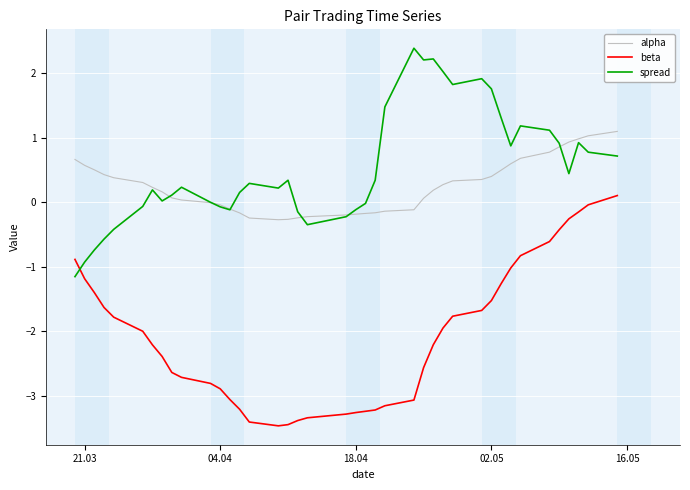

After their last crossing, which series has the higher values: spread or beta?

spread